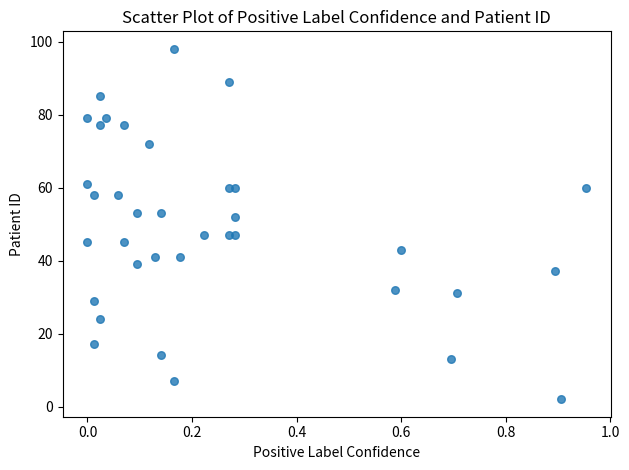

What is the range of Y values (max minus min)?

96